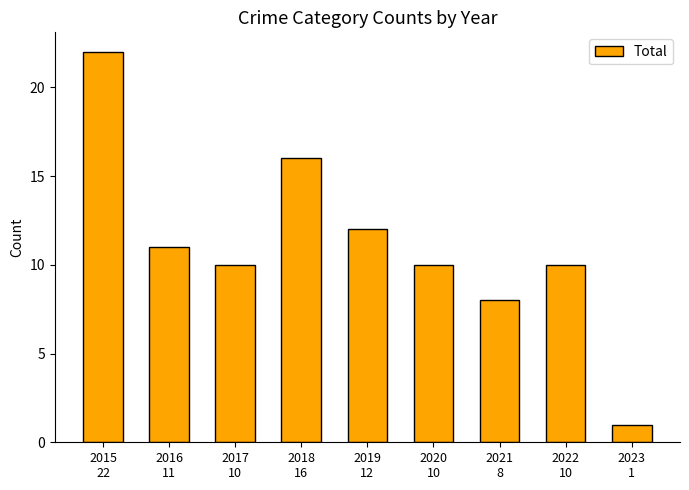

At which label is the value closest to 11?

2016
11